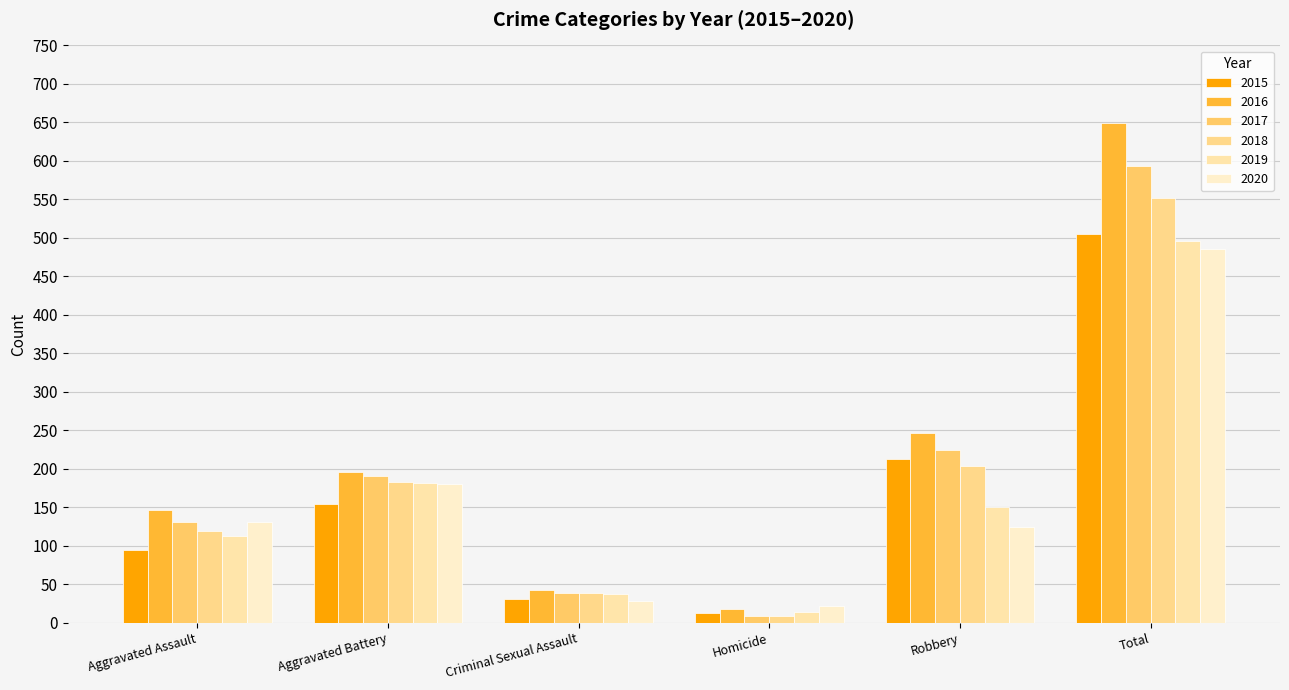

Reading left to right, transcribe all the data shown in this chart.

2015: Aggravated Assault=95	Aggravated Battery=154	Criminal Sexual Assault=31	Homicide=13	Robbery=212	Total=505
2016: Aggravated Assault=146	Aggravated Battery=196	Criminal Sexual Assault=42	Homicide=18	Robbery=247	Total=649
2017: Aggravated Assault=131	Aggravated Battery=191	Criminal Sexual Assault=39	Homicide=8	Robbery=224	Total=593
2018: Aggravated Assault=119	Aggravated Battery=183	Criminal Sexual Assault=38	Homicide=8	Robbery=204	Total=552
2019: Aggravated Assault=113	Aggravated Battery=182	Criminal Sexual Assault=37	Homicide=14	Robbery=150	Total=496
2020: Aggravated Assault=131	Aggravated Battery=180	Criminal Sexual Assault=28	Homicide=22	Robbery=124	Total=485